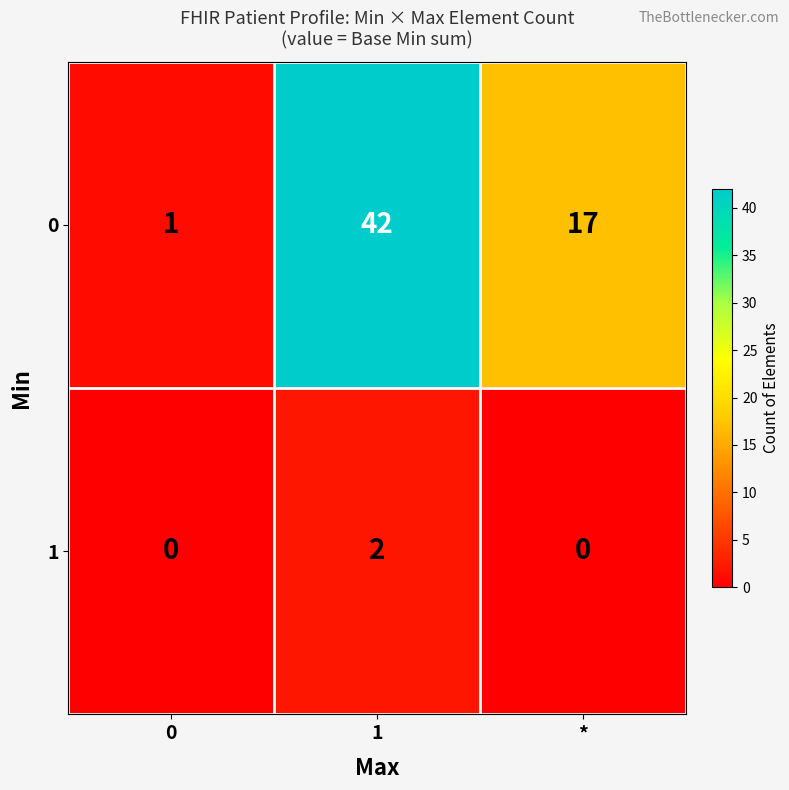

The 0 series shows 10 at *. True or false?

False